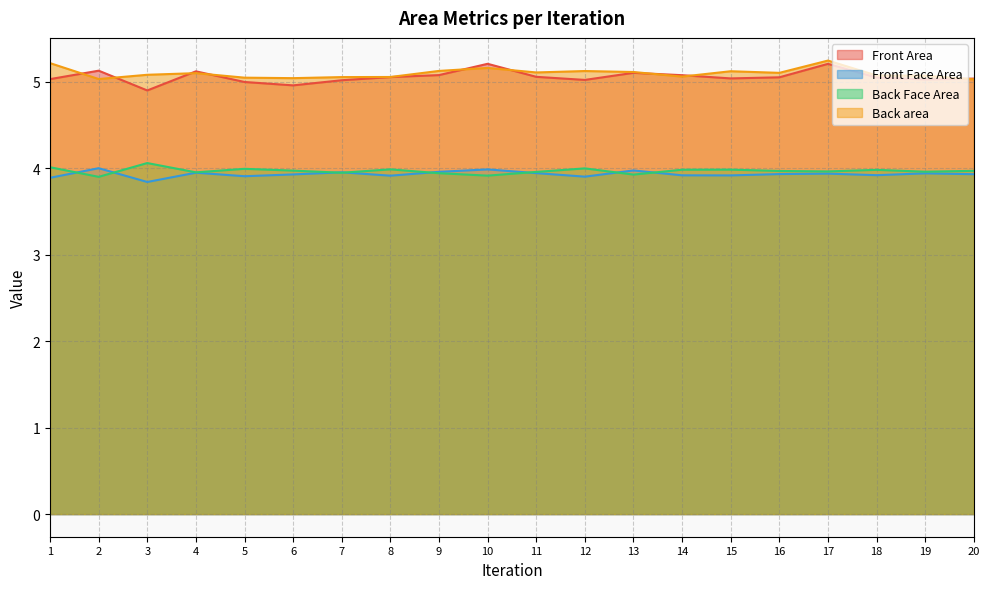

Does the chart have visible grid lines?

Yes